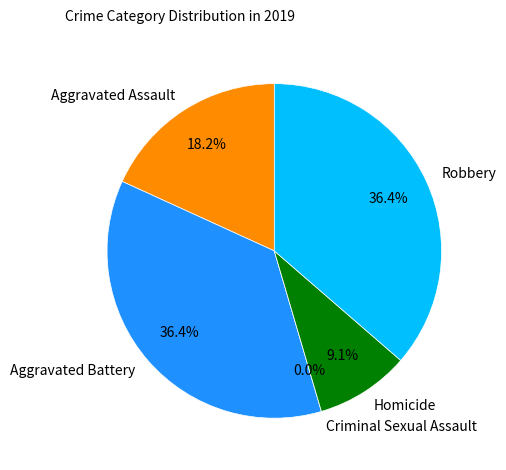

To the nearest percent, what portion does Robbery represent?

36%